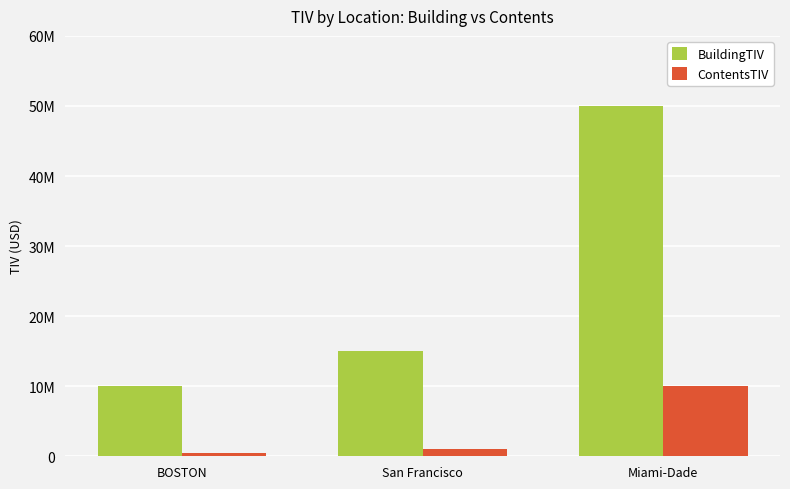

What is the label of the 2nd bar from the left?

San Francisco